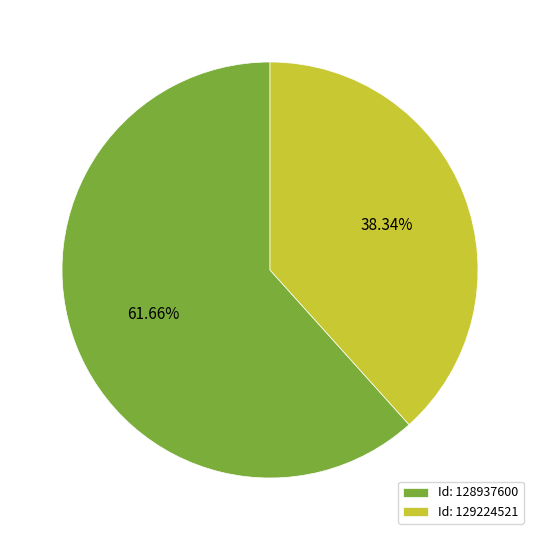

Rank the categories by value from highest to lowest.

Id: 128937600, Id: 129224521